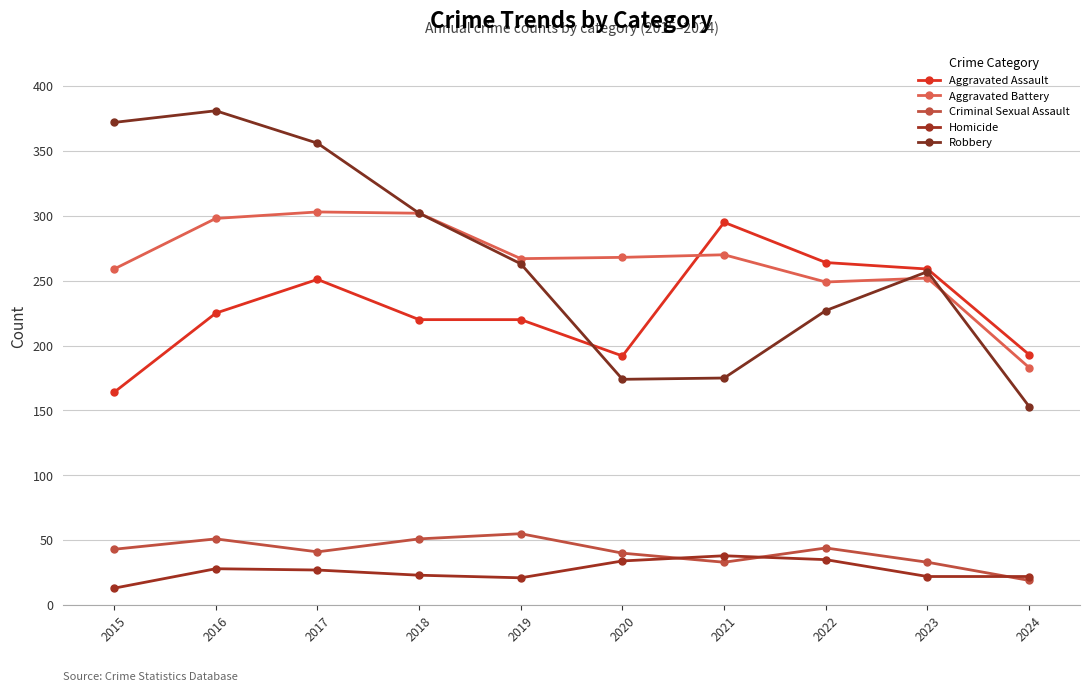

What is the difference between the Robbery values at 2016 and 2018?

79